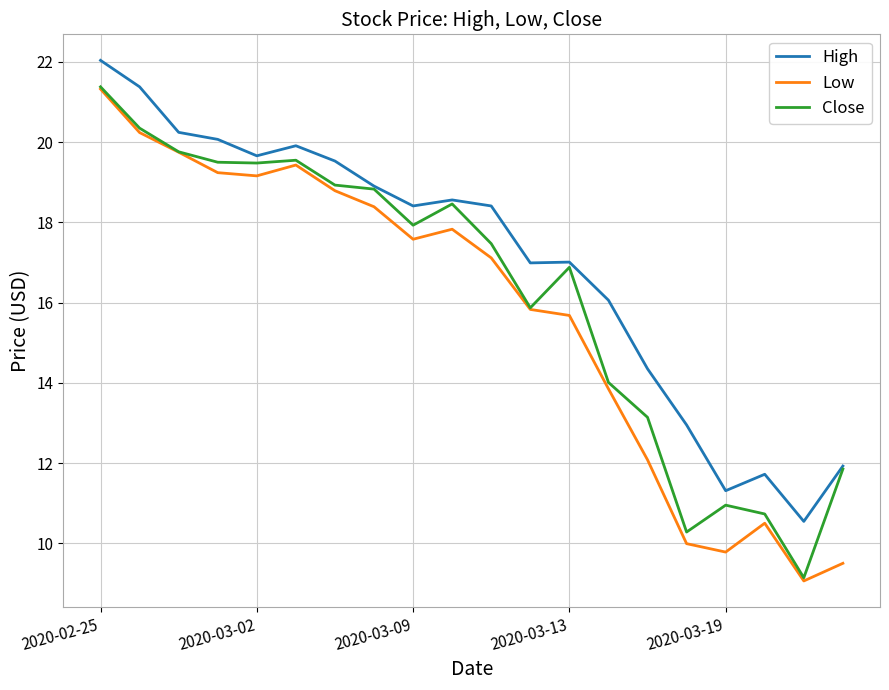

What is the lowest value of the Close series?

9.1